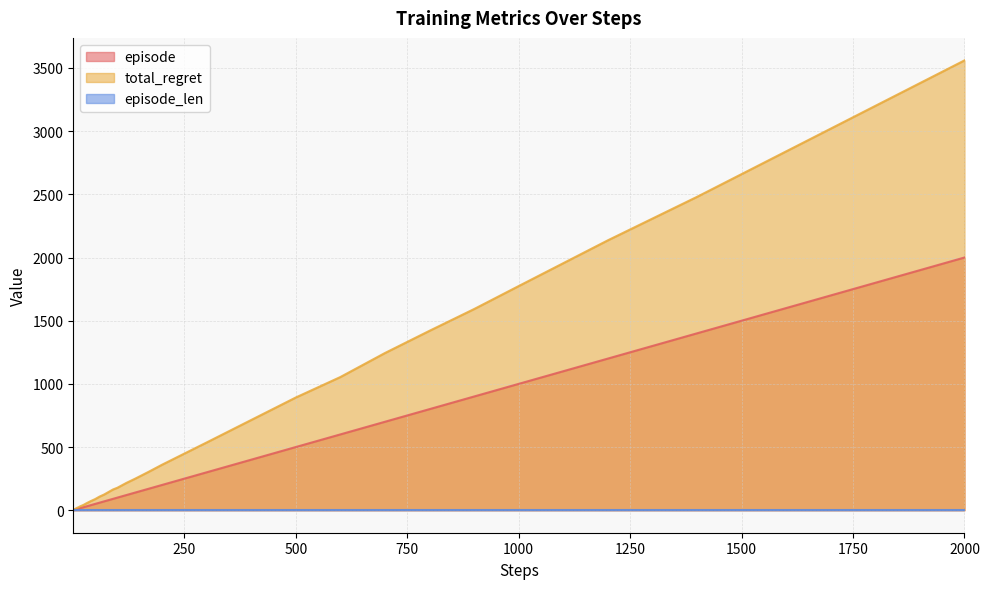

Which series has the largest total across all categories?

total_regret